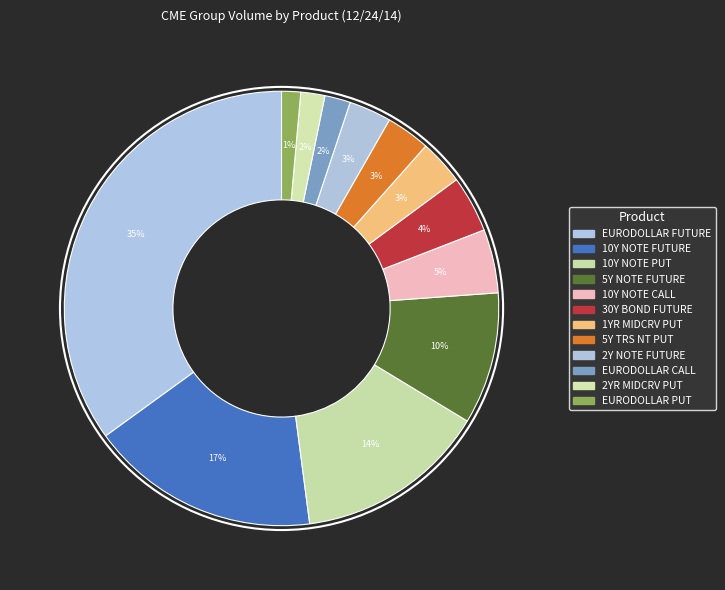

What percentage is the EURODOLLAR PUT slice, to the nearest percent?

1%